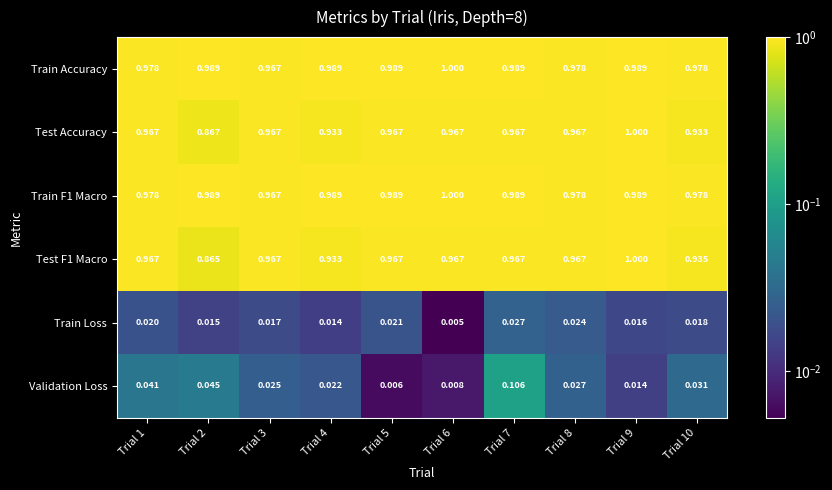

Is the value of Test Accuracy at Trial 1 greater than the value of Validation Loss at Trial 5?

Yes